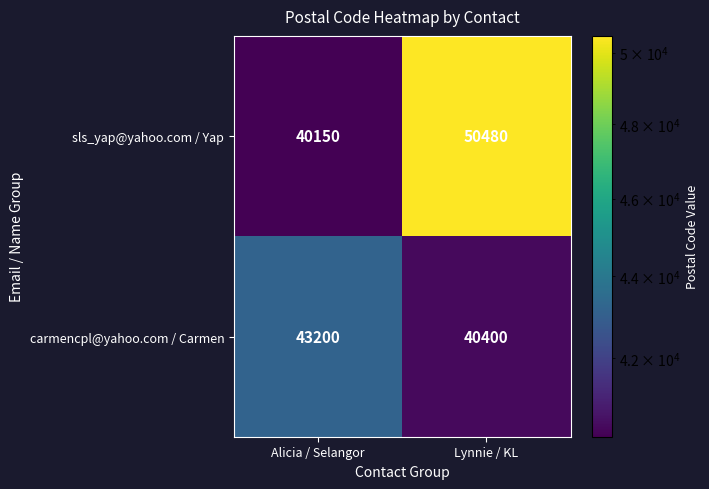

At which category is the sum across all series the highest?

Lynnie / KL